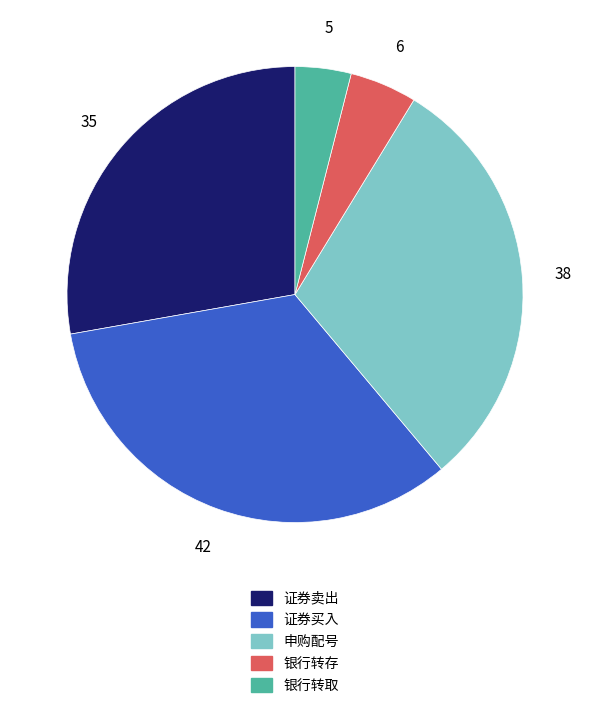

Combined, do 银行转取 and 银行转存 account for over 50%?

No